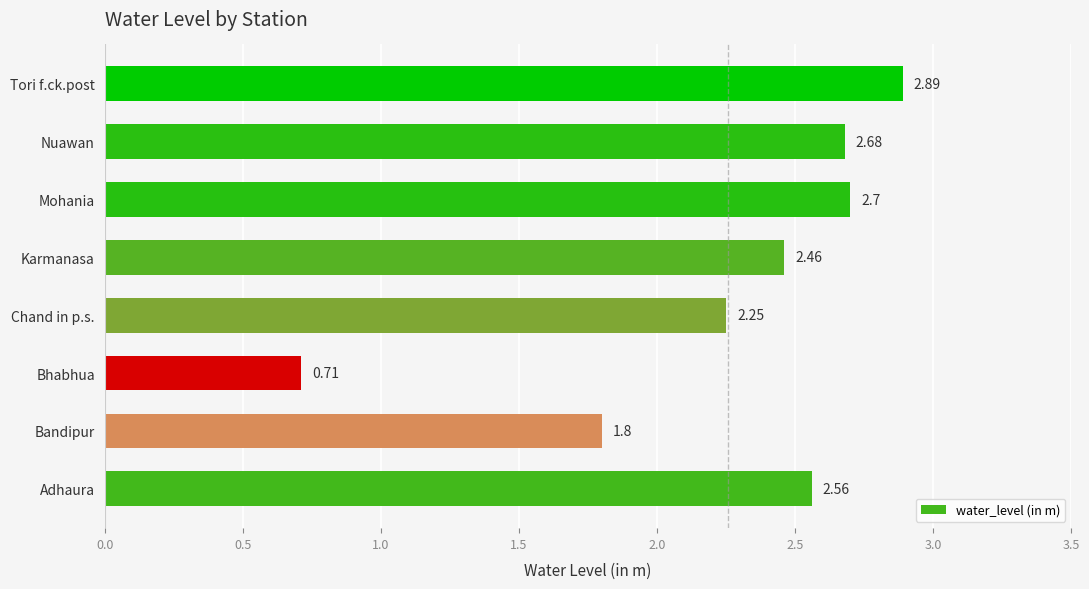

What is the difference between the second highest and second lowest values?

0.9